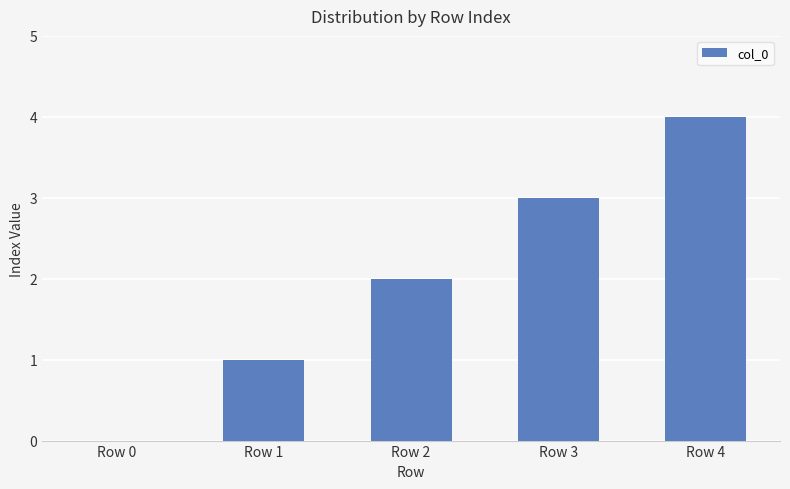

What is the greatest value displayed?

4